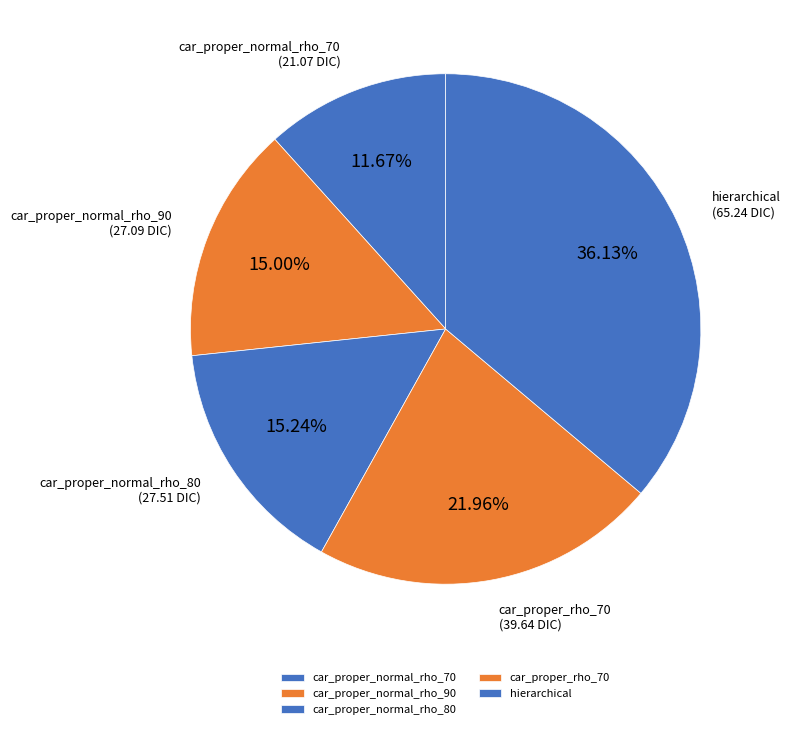

What percentage do car_proper_normal_rho_80 and car_proper_normal_rho_90 together represent?

30.2%